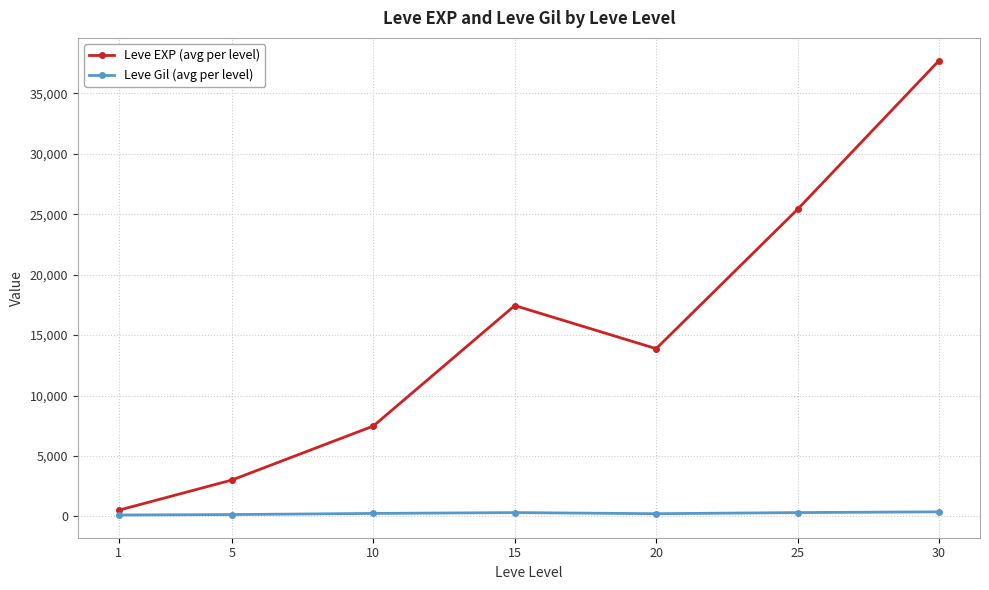

The Leve EXP (avg per level) series shows 7475.0 at 10. True or false?

True